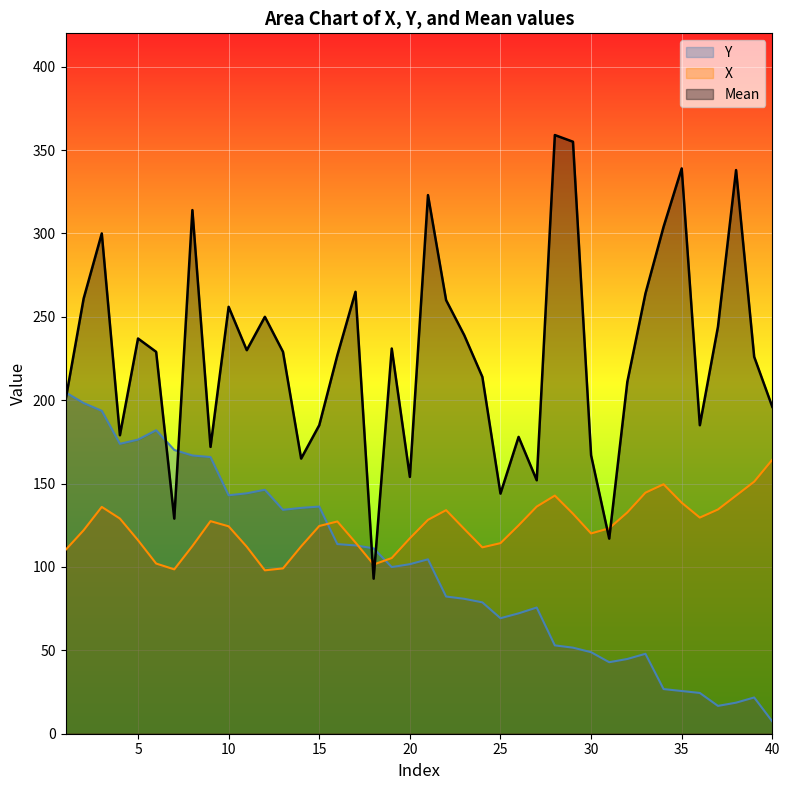

What are all the series names shown in the legend?

Y, X, Mean